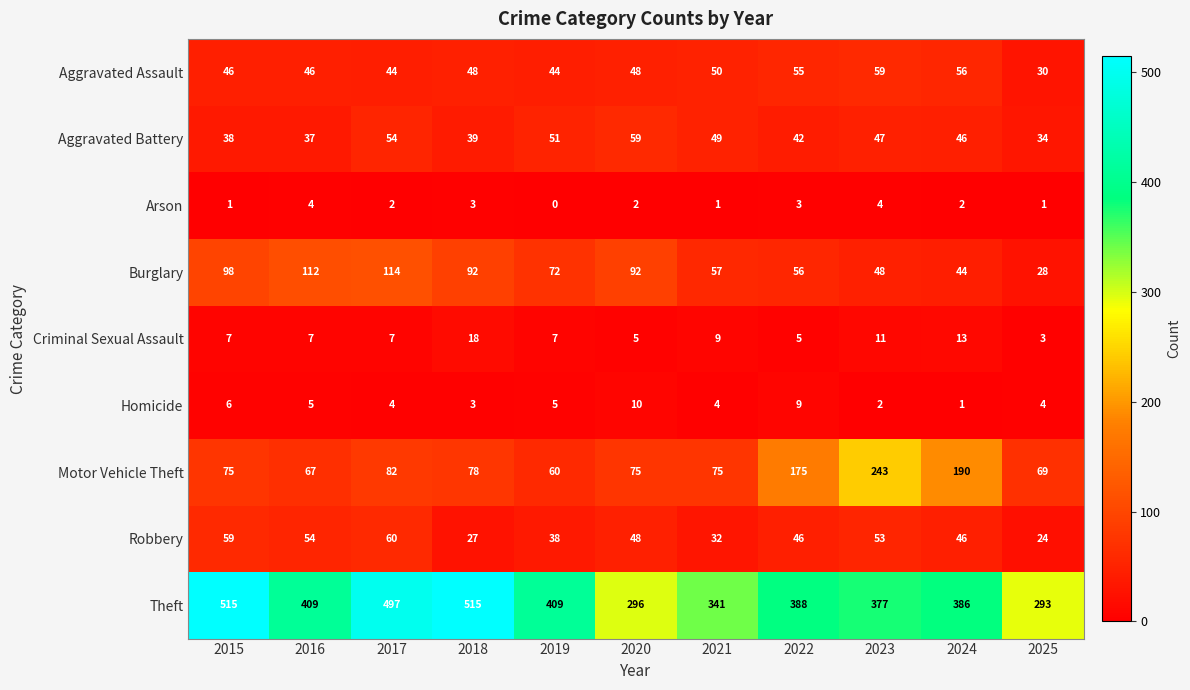

What is the total value across all series at 2021?

618